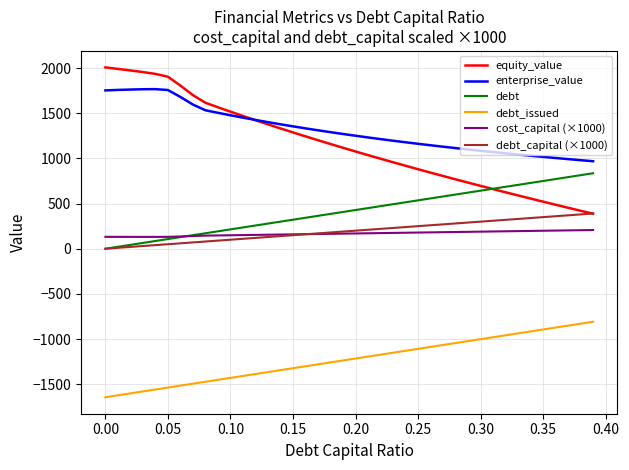

What is the maximum value for cost_capital (×1000)?

207.2